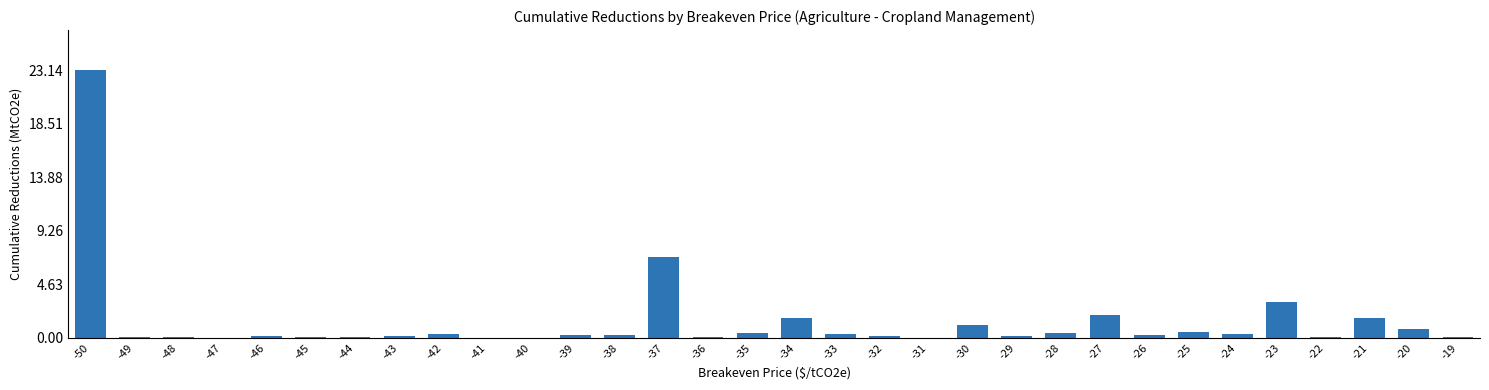

What is the maximum value shown in the chart?

23.1